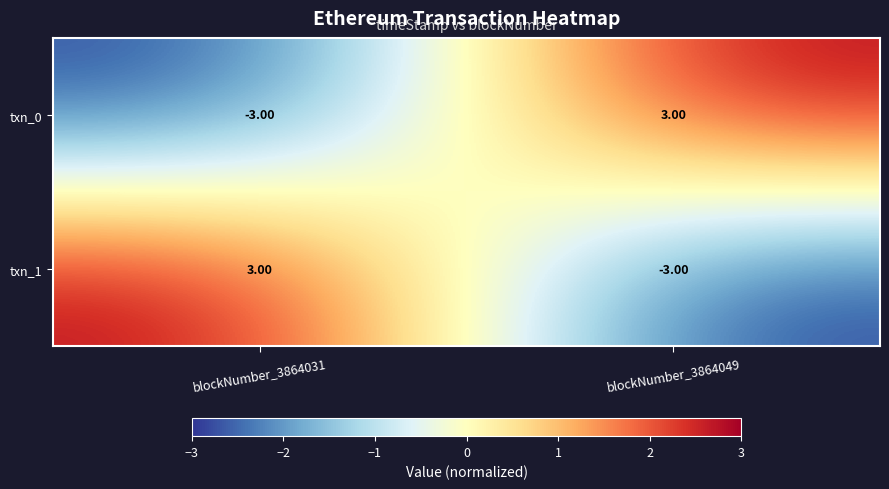

Rank the categories by txn_1 value from lowest to highest.

blockNumber_3864049, blockNumber_3864031